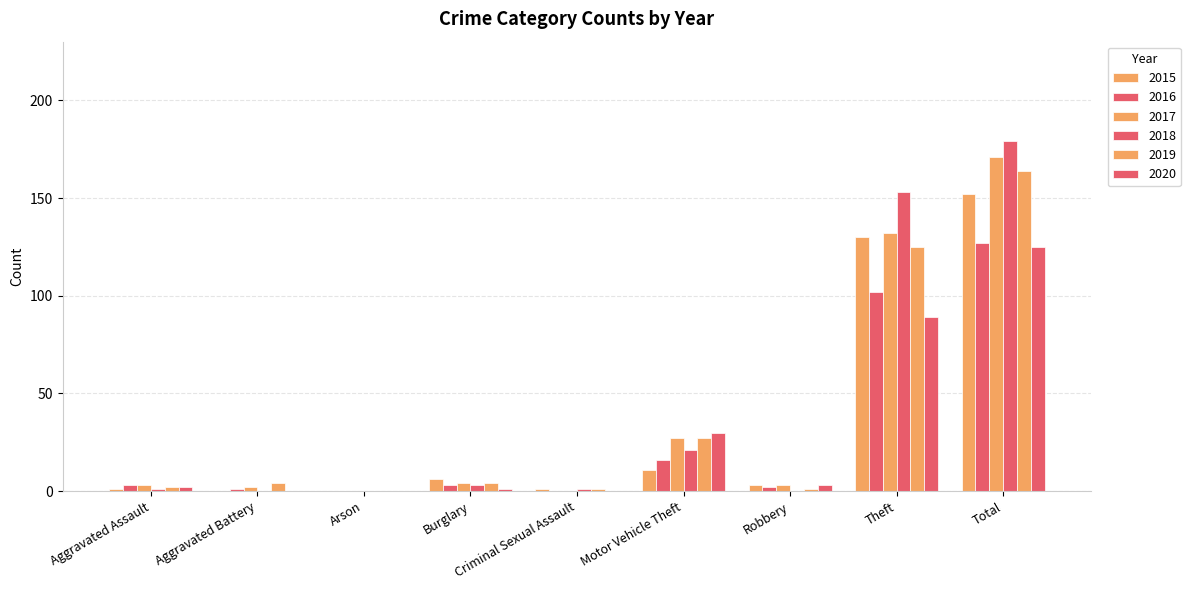

How many groups of bars are there?

9